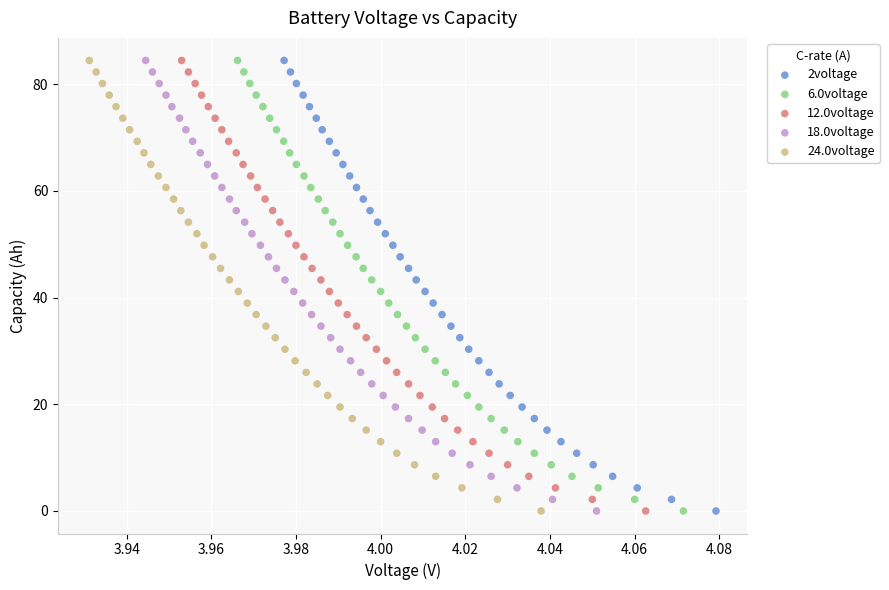

Which series has the largest Y range (max minus min)?

6.0voltage